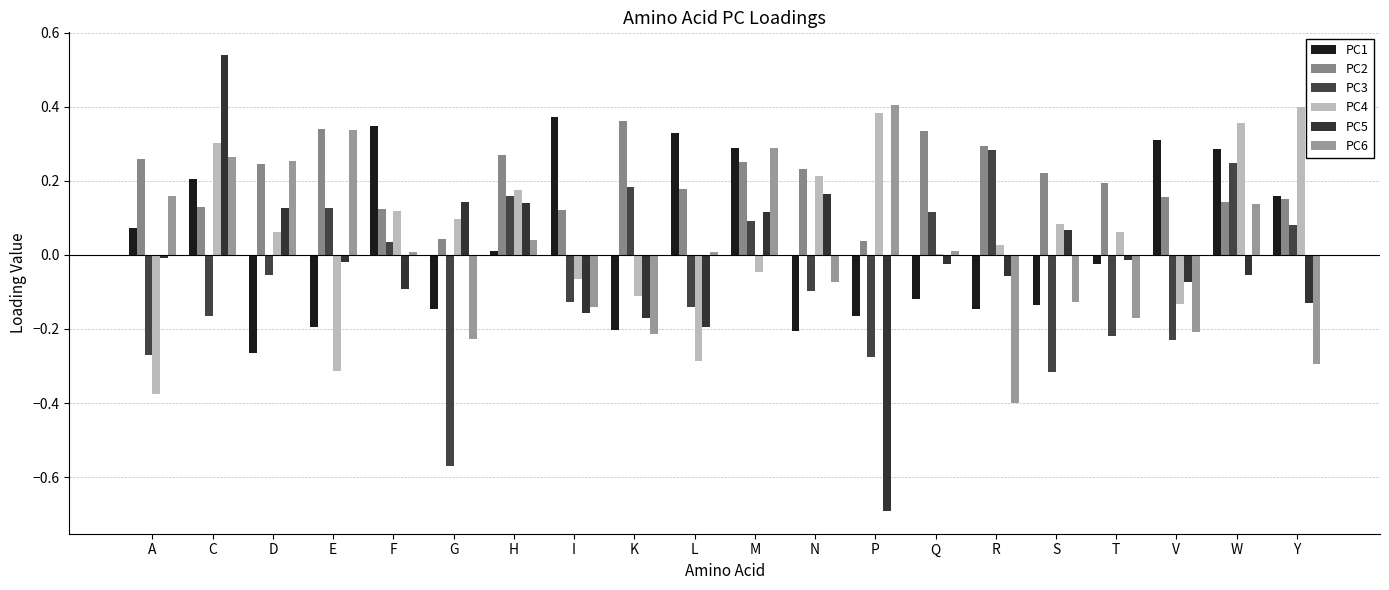

At which label does PC5 first exceed 0?

C